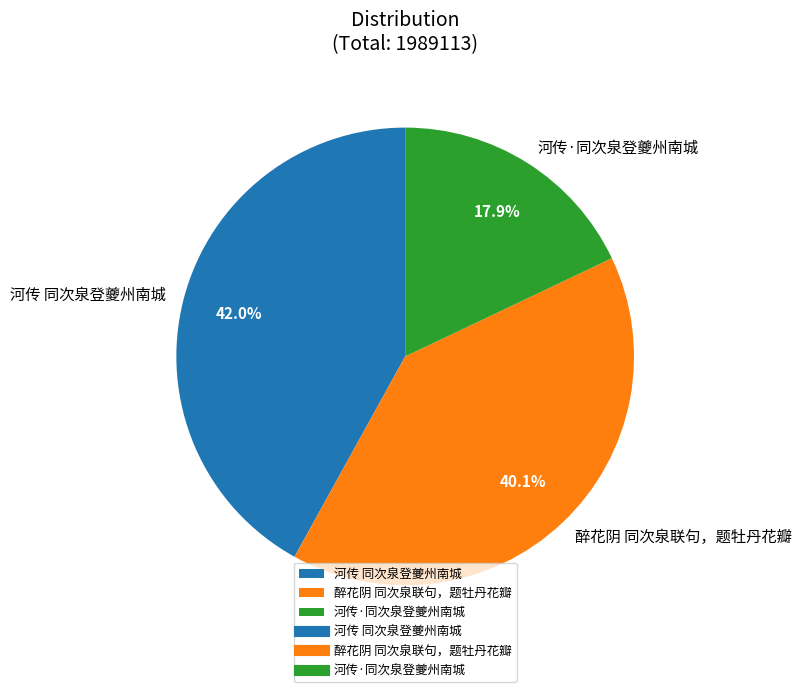

Is it true that 河传·同次泉登夔州南城 is 18% of the pie?

True